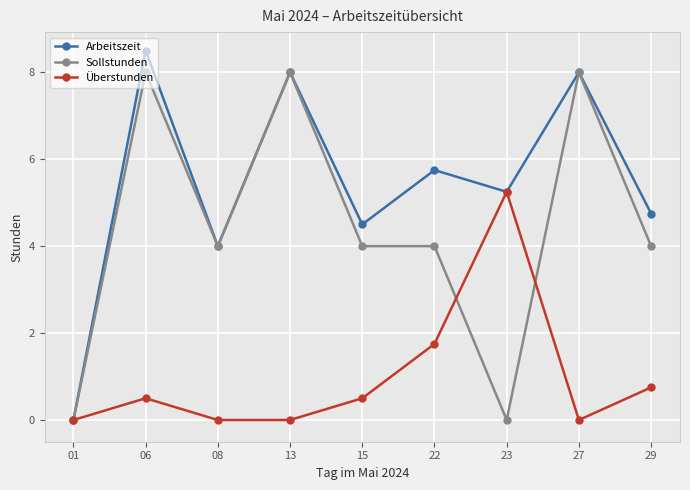

True or false: Überstunden and Sollstunden cross at least once.

True